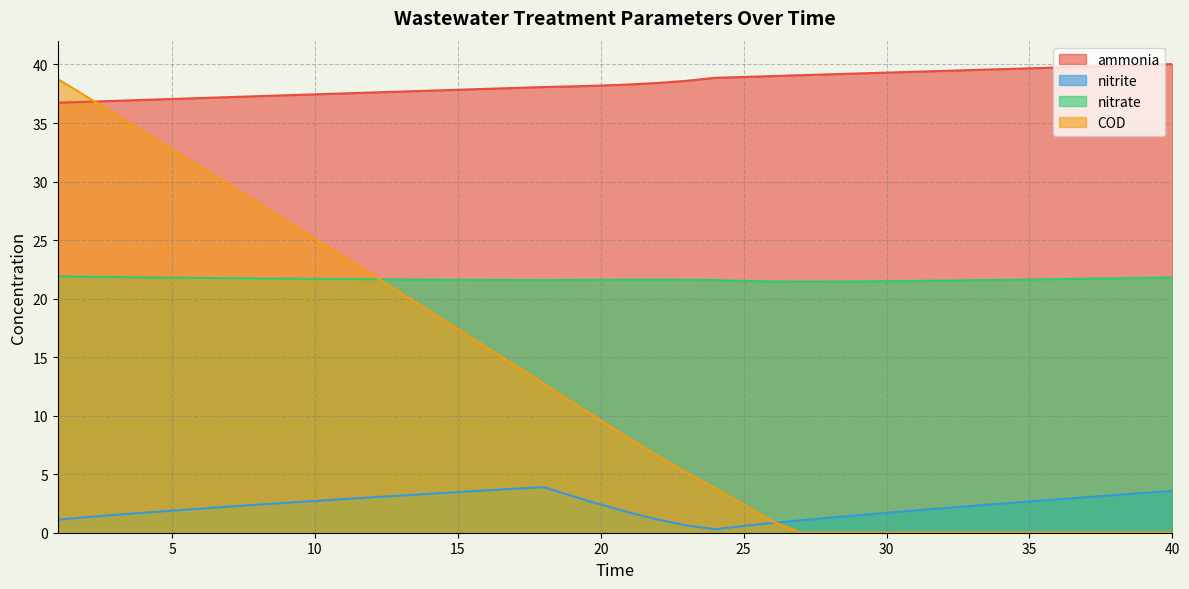

Is it true that COD equals 3.4 at 21?

False